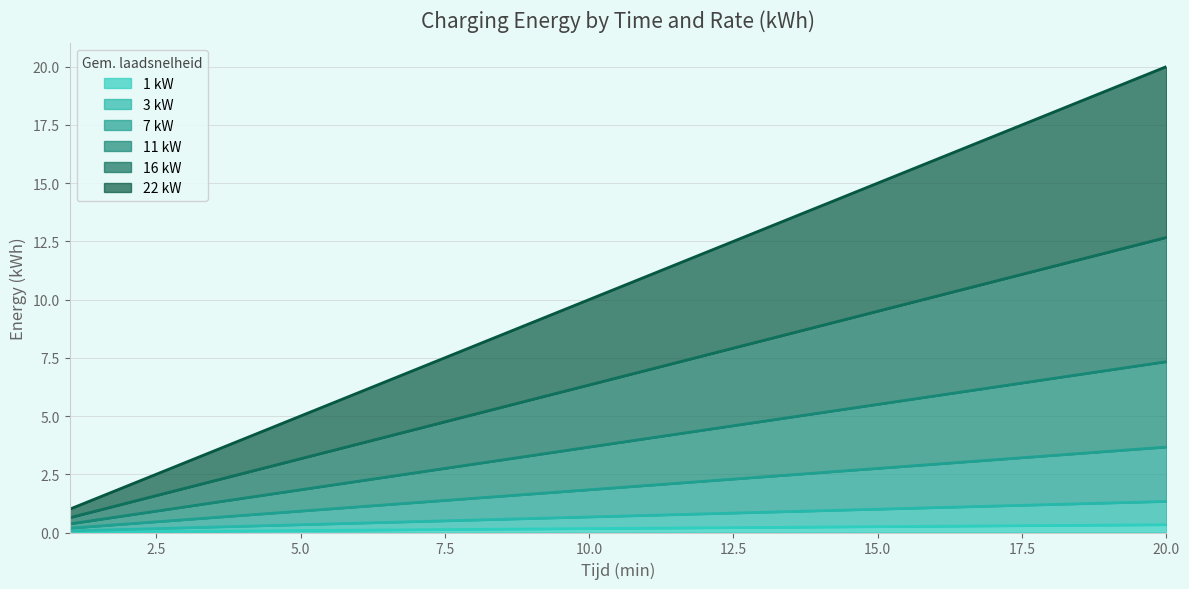

What are all the series names shown in the legend?

1 kW, 3 kW, 7 kW, 11 kW, 16 kW, 22 kW